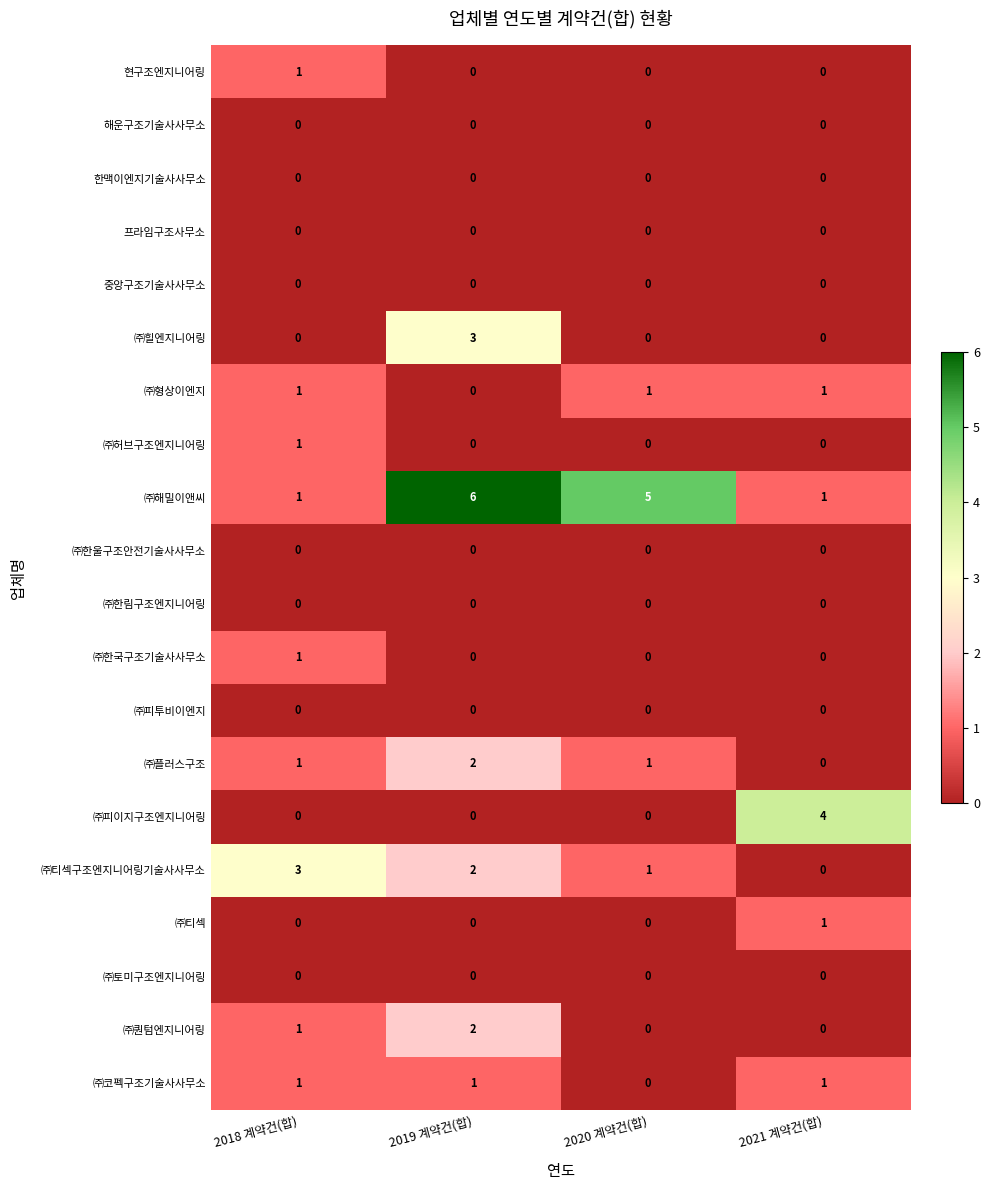

How many ㈜티섹구조엔지니어링기술사사무소 values are between 1 and 3?

3